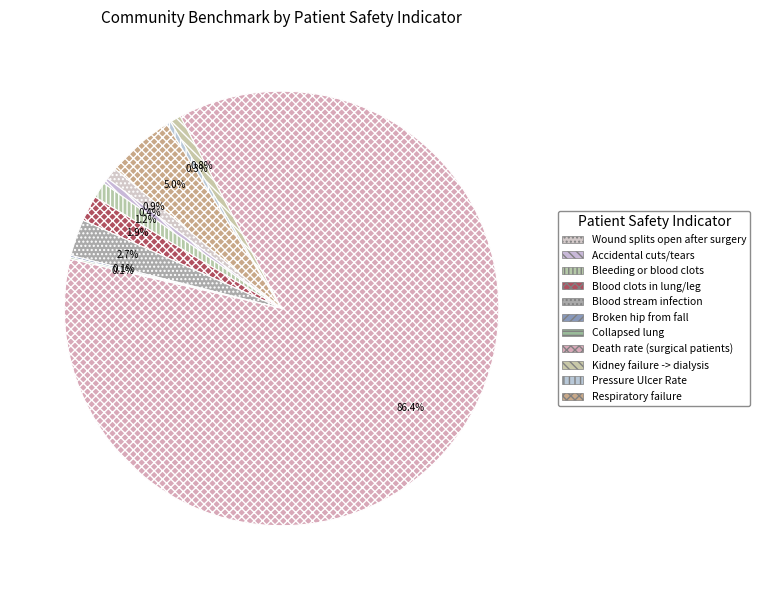

Rank the categories by value from highest to lowest.

Death rate among surgical patients, Respiratory failure after surgery, Blood stream infection after surgery, Blood clots in lung or leg, Bleeding or blood clots, Wound splits open after surgery, Kidney failure requiring dialysis, Accidental cuts and tears, Pressure Ulcer Rate, Broken hip from a fall, Collapsed lung from medical care